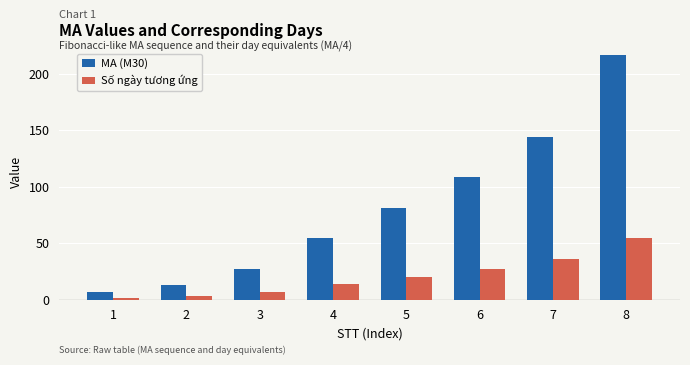

Rank the series by their average value, from highest to lowest.

MA (M30), Số ngày tương ứng